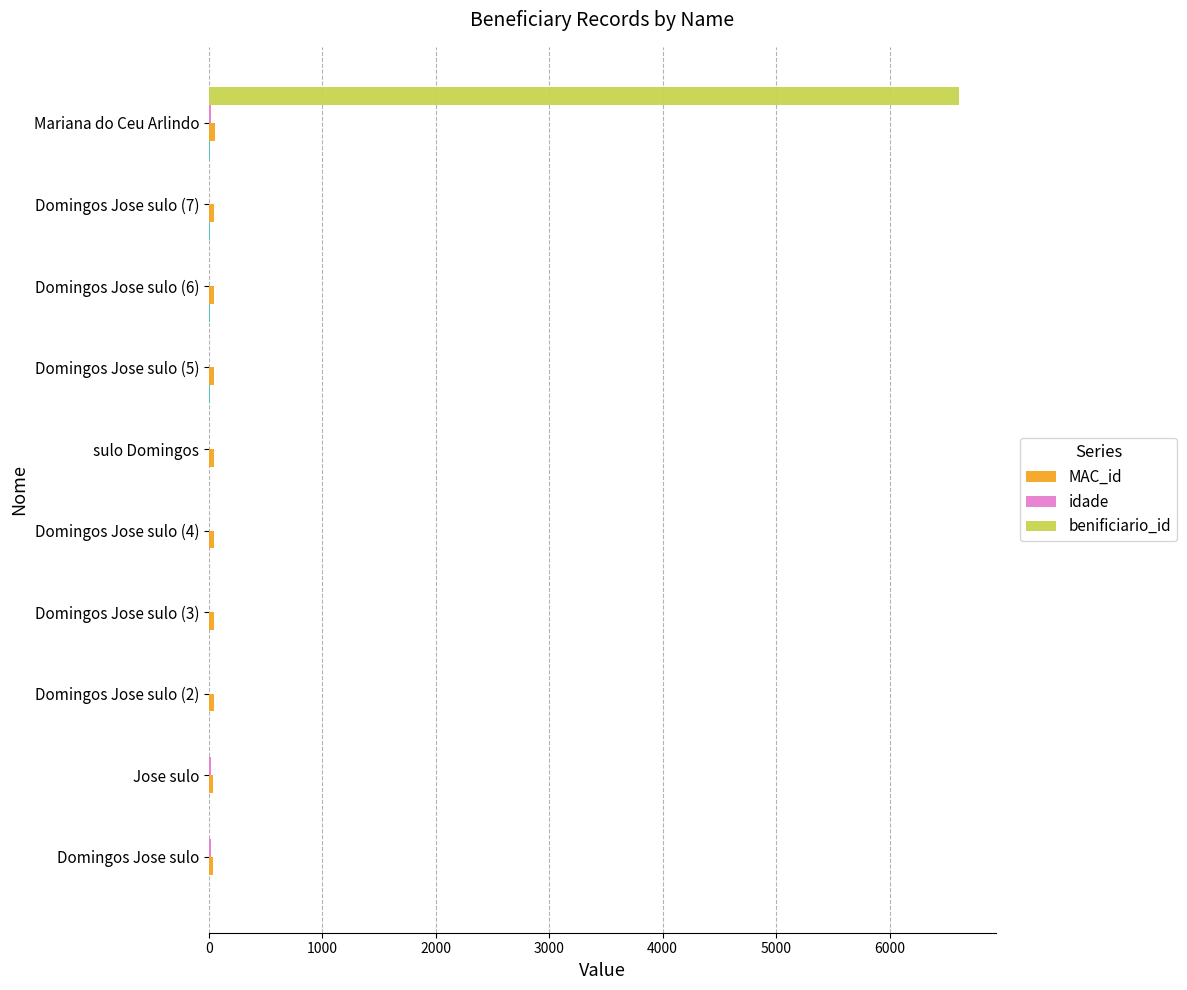

Between Domingos Jose sulo (2) and Domingos Jose sulo (3), which is larger?

Domingos Jose sulo (3)